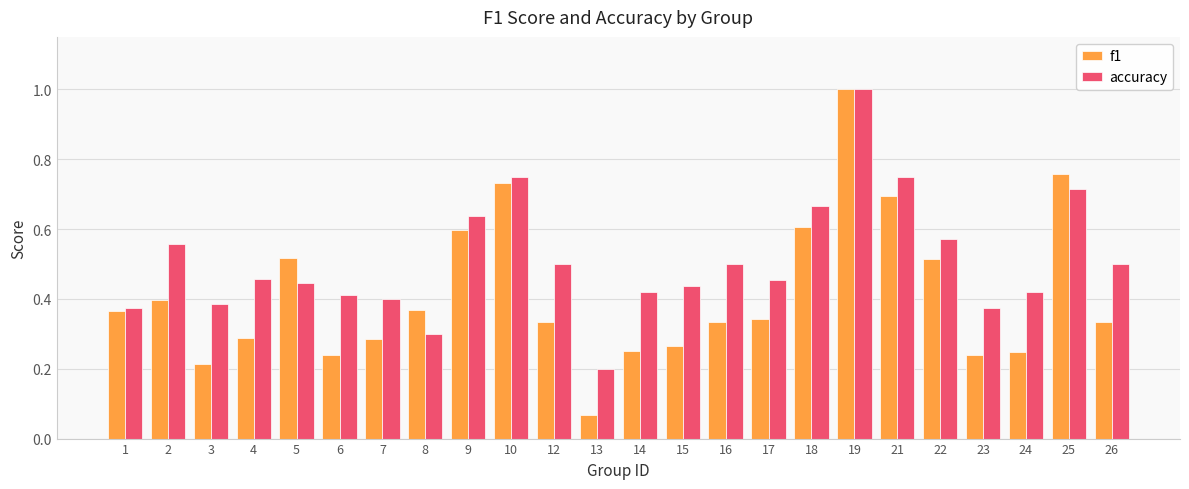

Is the value of accuracy at 10 greater than the value of f1 at 10?

Yes